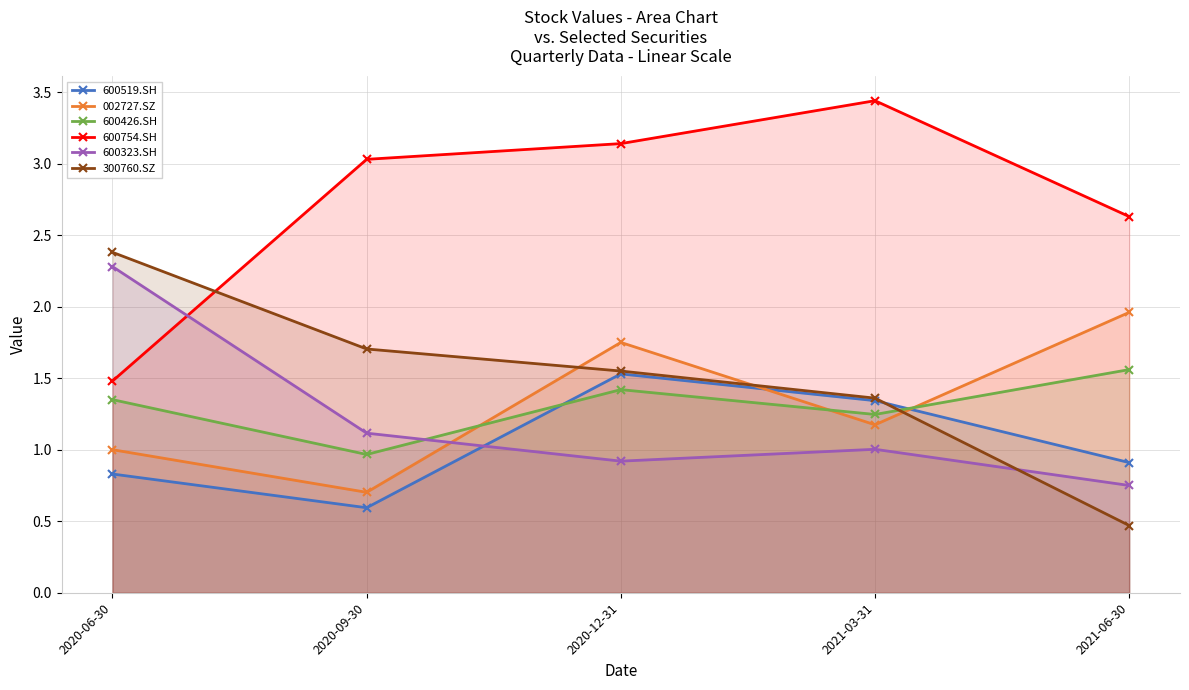

What is the difference between the maximum and minimum values in the 002727.SZ series?

1.3